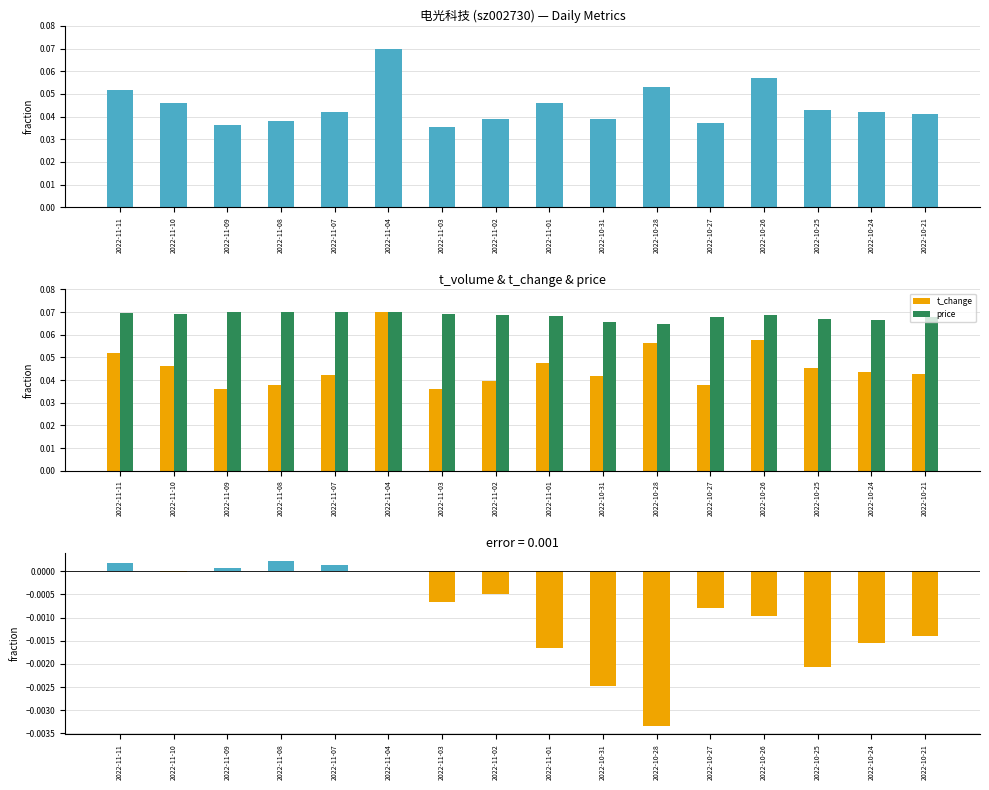

Between 2022-10-21 and 2022-10-28, which is larger?

2022-10-28